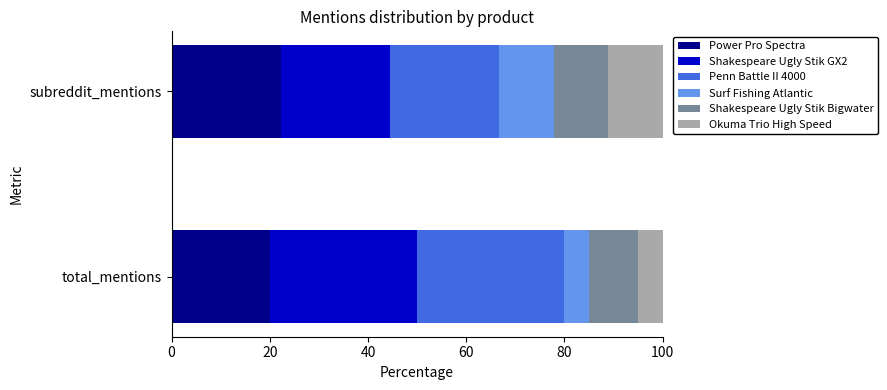

The value of Power Pro Spectra at total_mentions is 35.6. True or false?

False